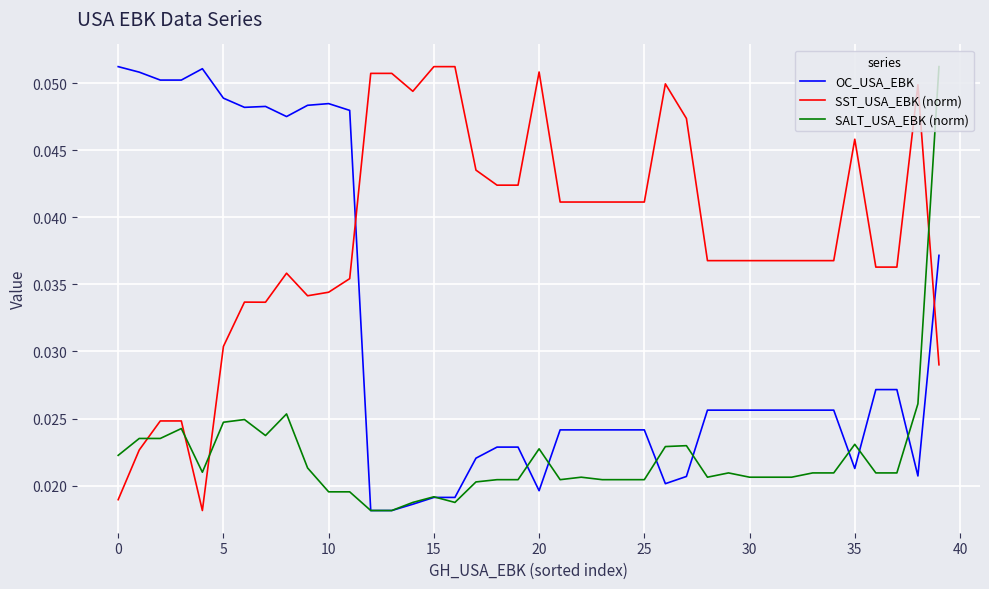

Rank the series by their average value, from lowest to highest.

SALT_USA_EBK (norm), OC_USA_EBK, SST_USA_EBK (norm)